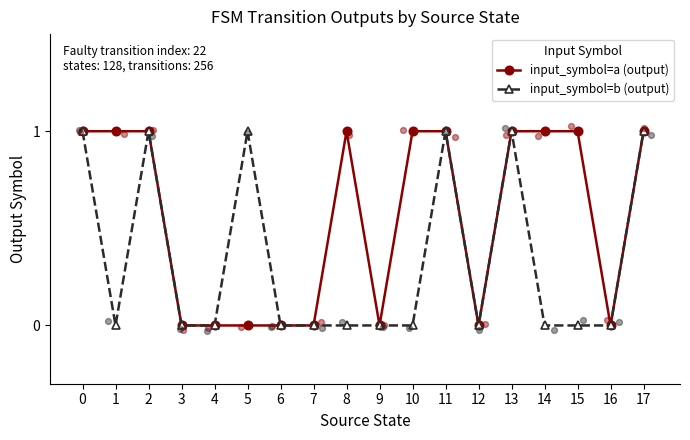

What are all the series names shown in the legend?

input_symbol=a (output), input_symbol=b (output)